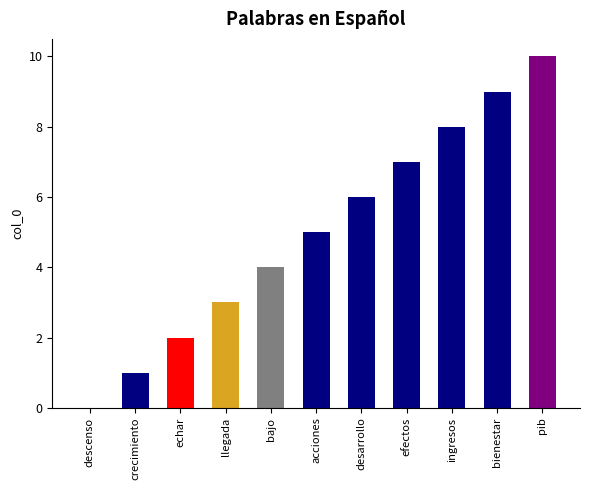

The chart shows a value of 4 at pib. True or false?

False